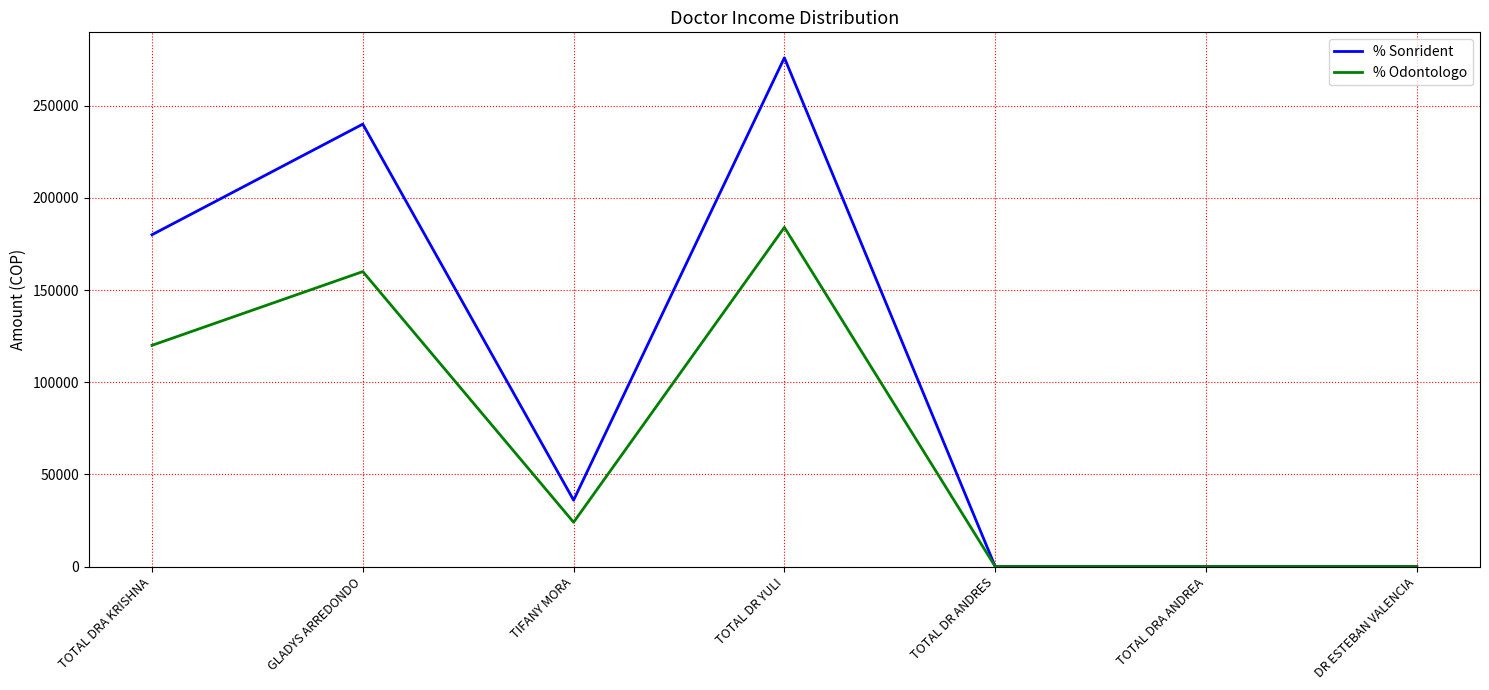

The % Odontologo series shows 160000 at GLADYS ARREDONDO. True or false?

True